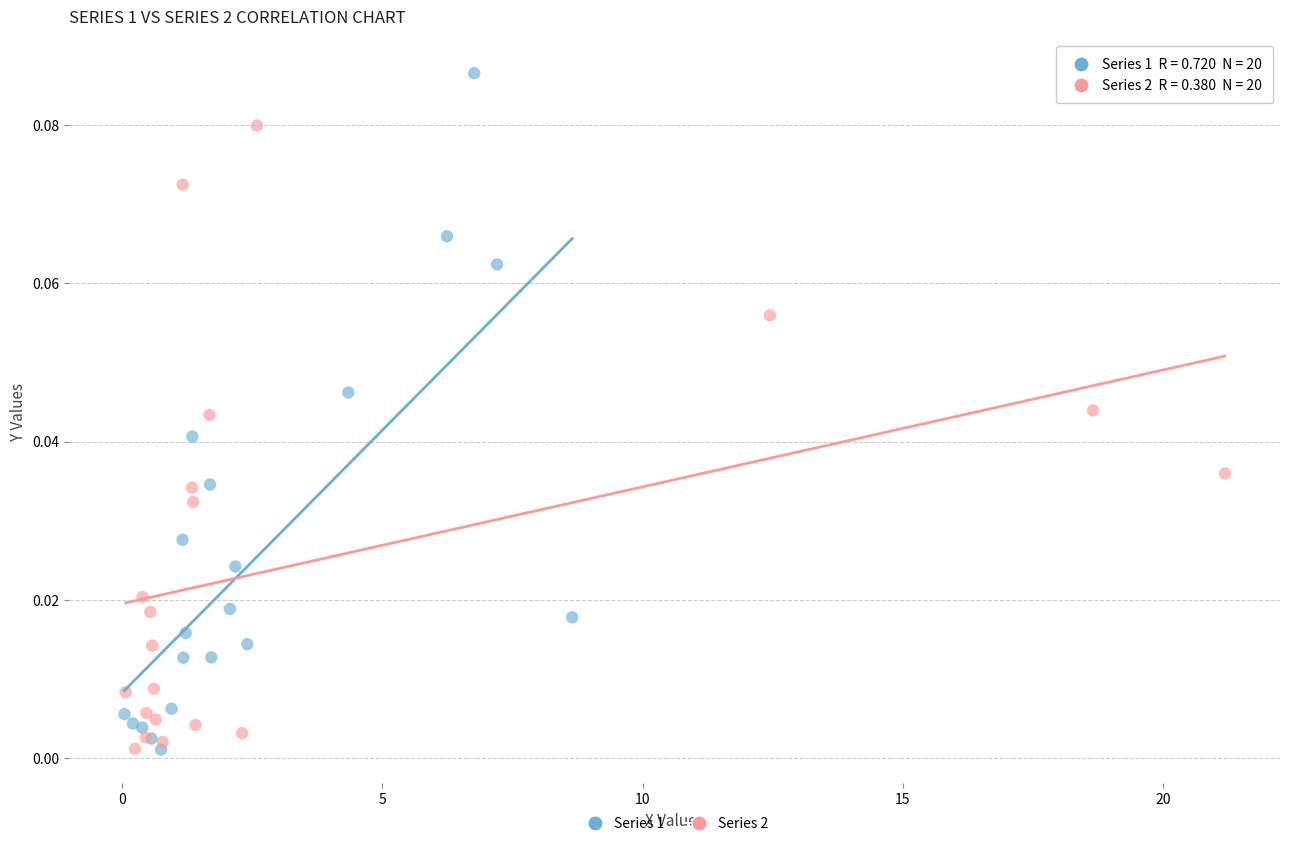

Which series reaches the maximum Y coordinate?

Series 1